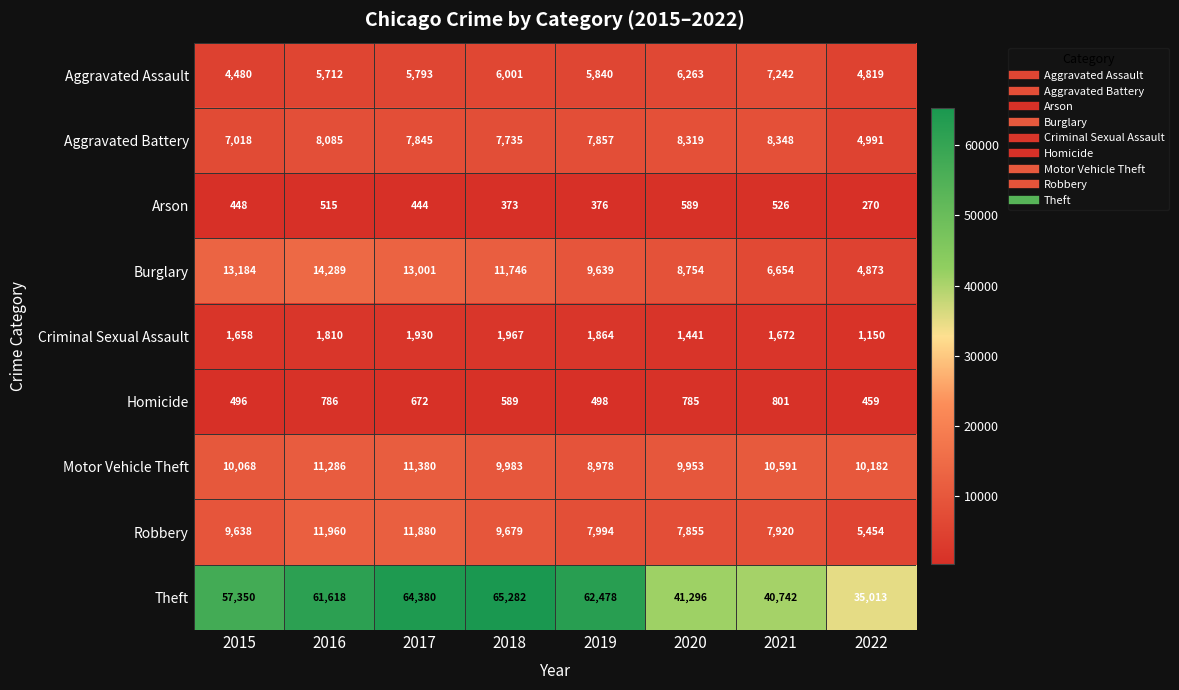

How many categories are shown in the chart?

8